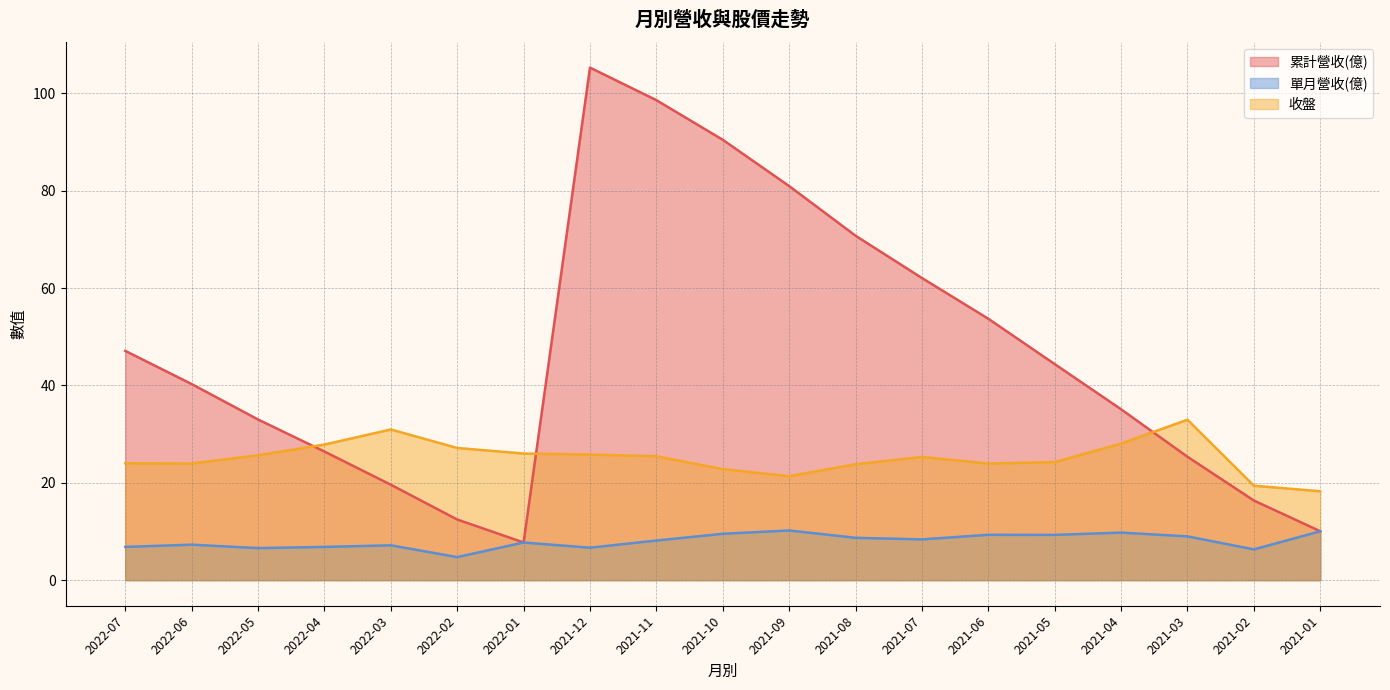

At which label does 累計營收(億) reach its minimum?

2022-01